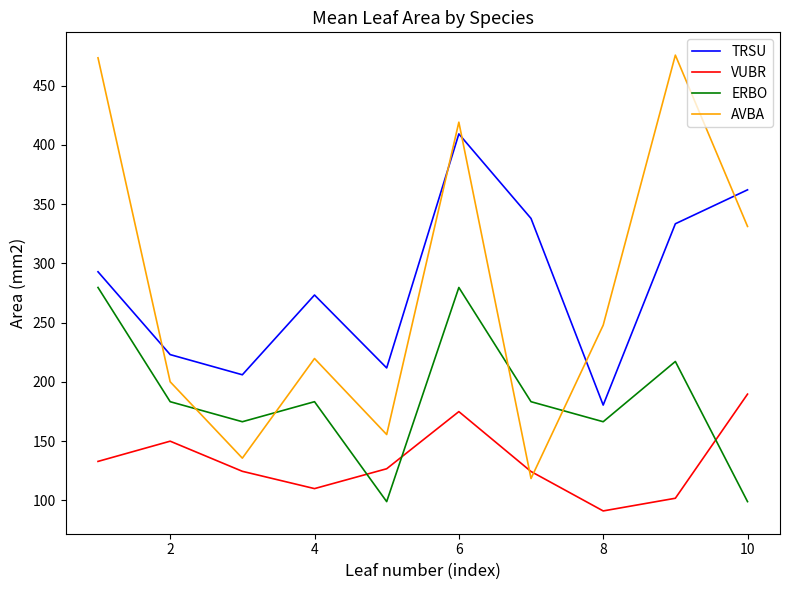

What is the greatest value displayed?

475.6